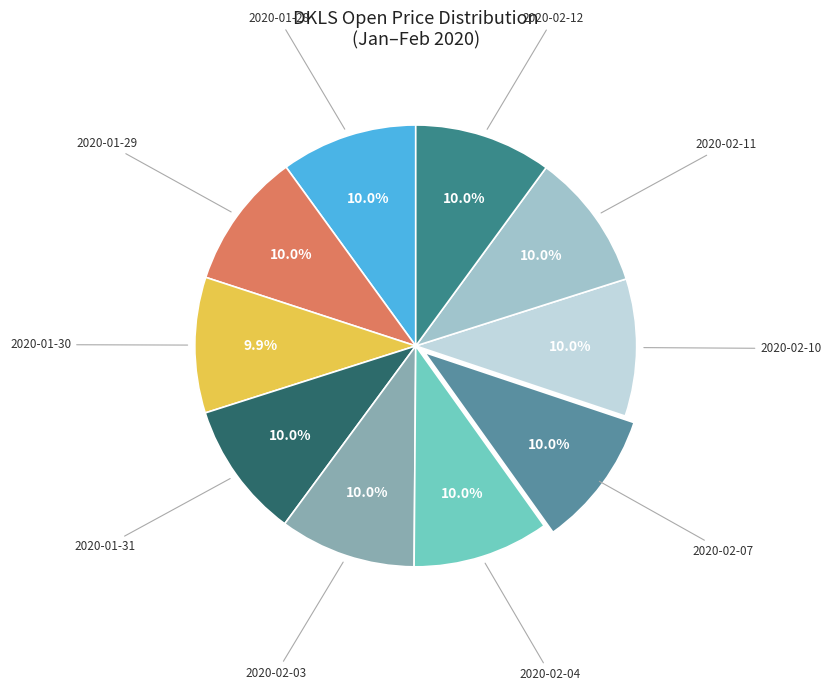

Which category has the biggest portion of the pie?

2020-02-10